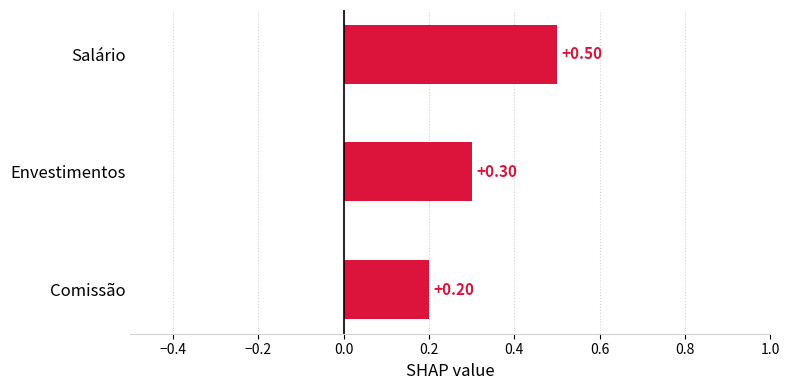

How many bars are there in total?

3